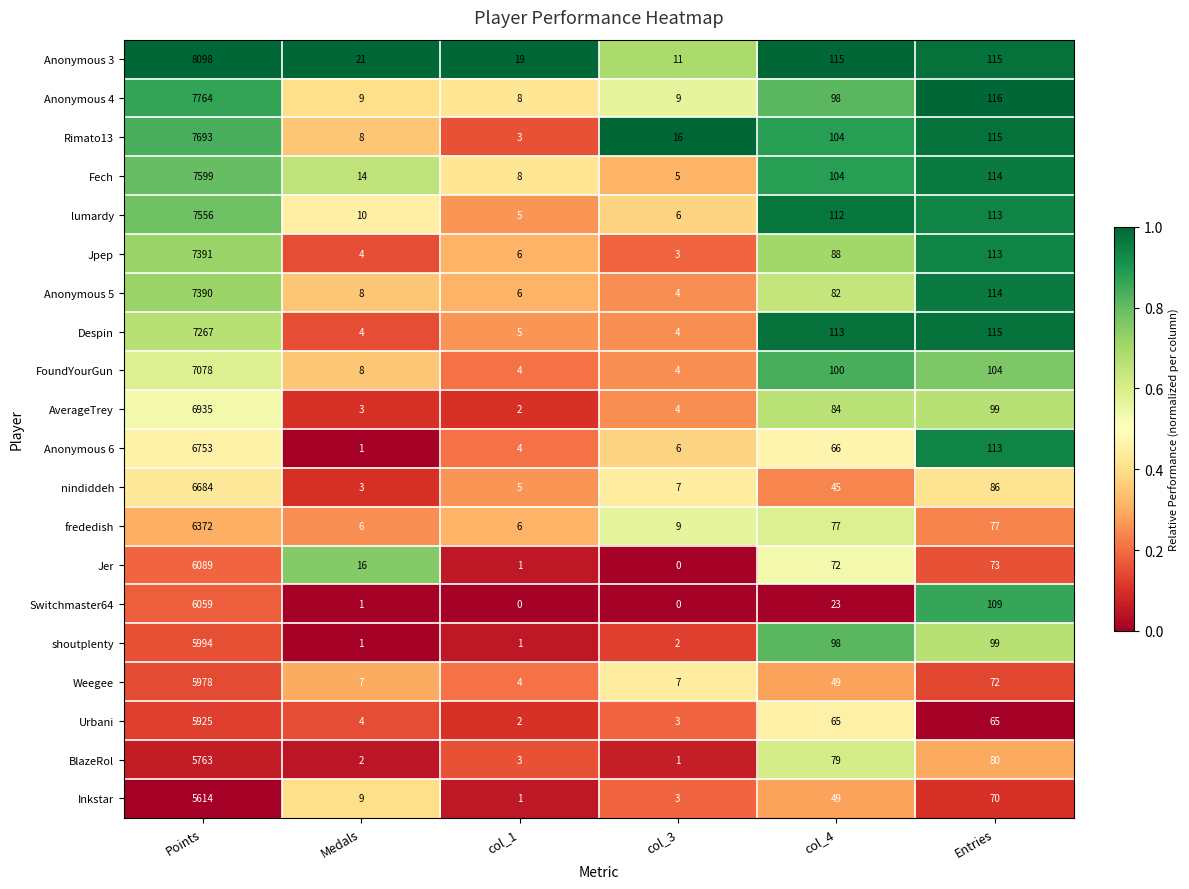

Between Medals and Entries, which series saw the biggest shift?

Anonymous 6